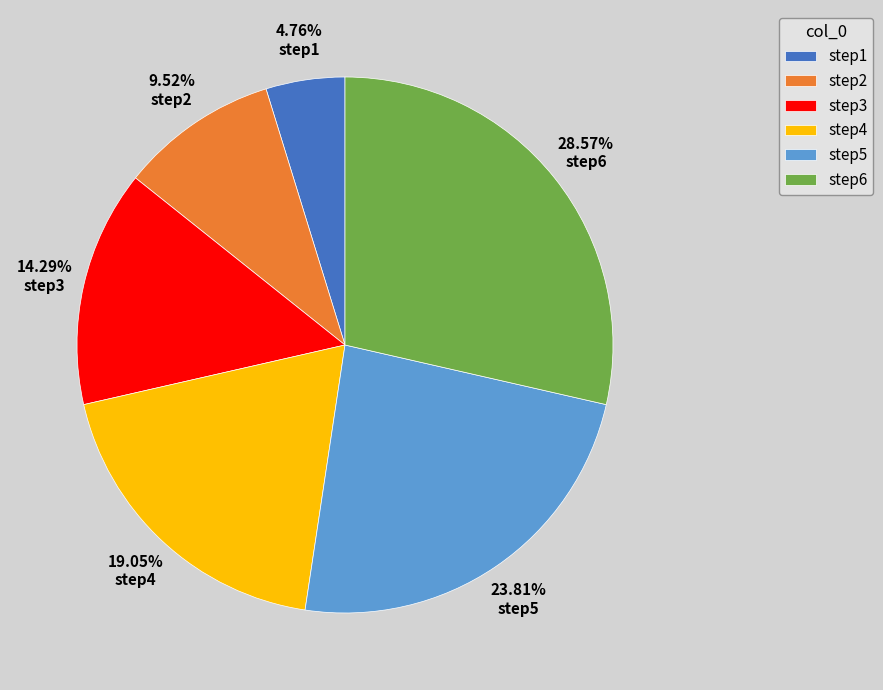

Which slice is the largest?

step6